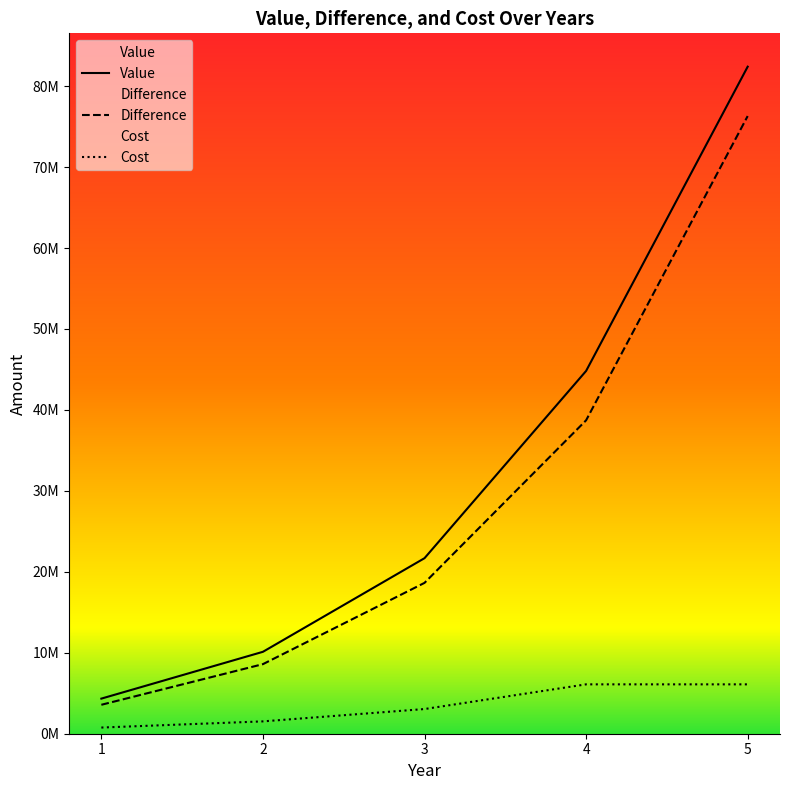

What is the highest value of the Cost series?

6099156.8